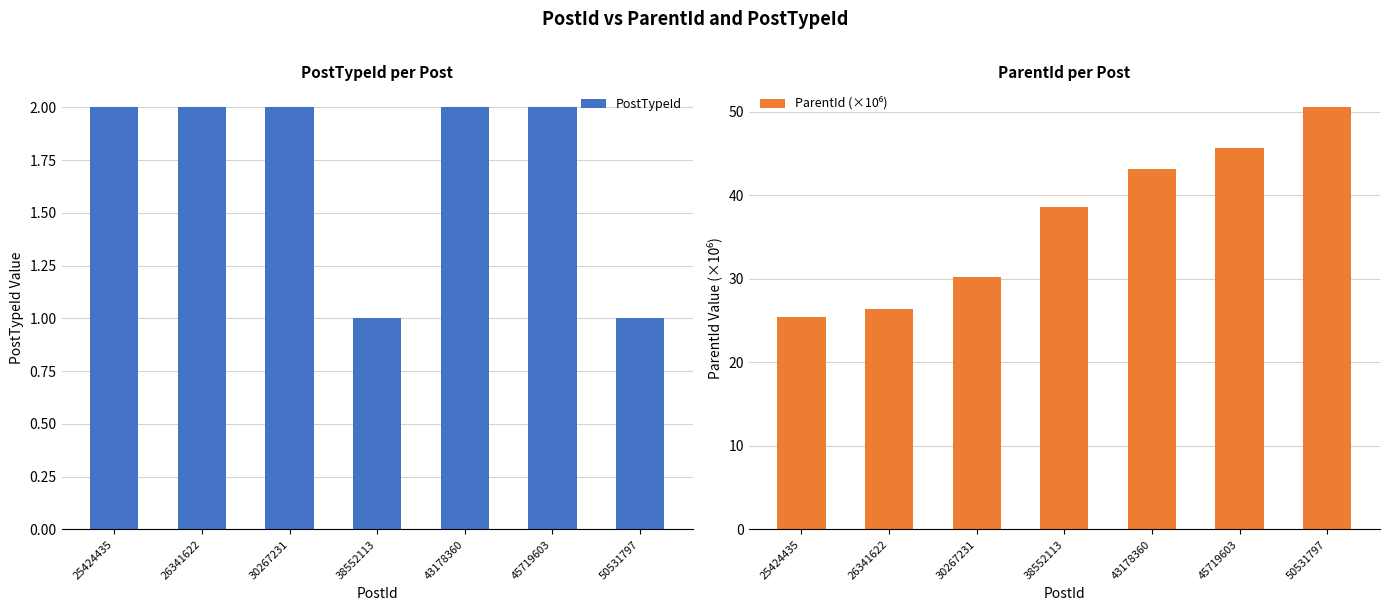

What is the sum of the ParentId (×10⁶) values at 25424435 and 50531797?

76.0